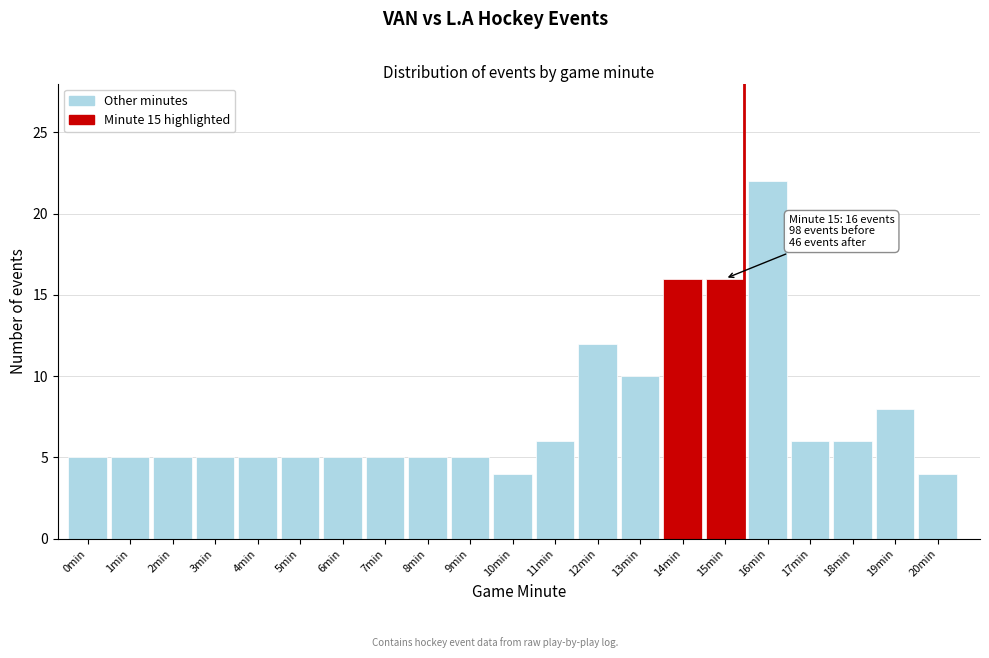

Reading right to left, transcribe all the data shown in this chart.

20min=4	19min=8	18min=6	17min=6	16min=22	15min=16	14min=16	13min=10	12min=12	11min=6	10min=4	9min=5	8min=5	7min=5	6min=5	5min=5	4min=5	3min=5	2min=5	1min=5	0min=5